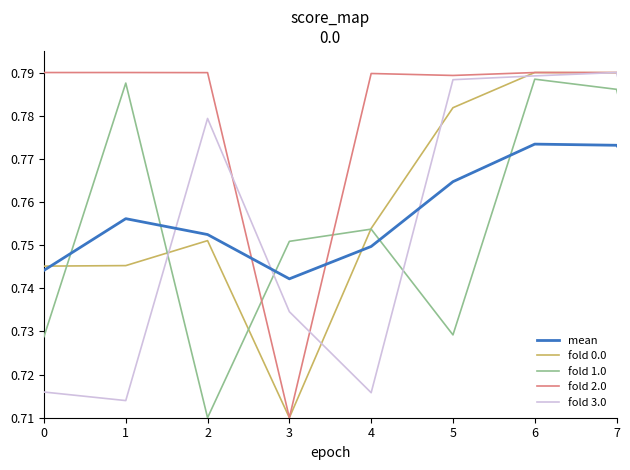

True or false: fold 0.0 and mean cross at least once.

True